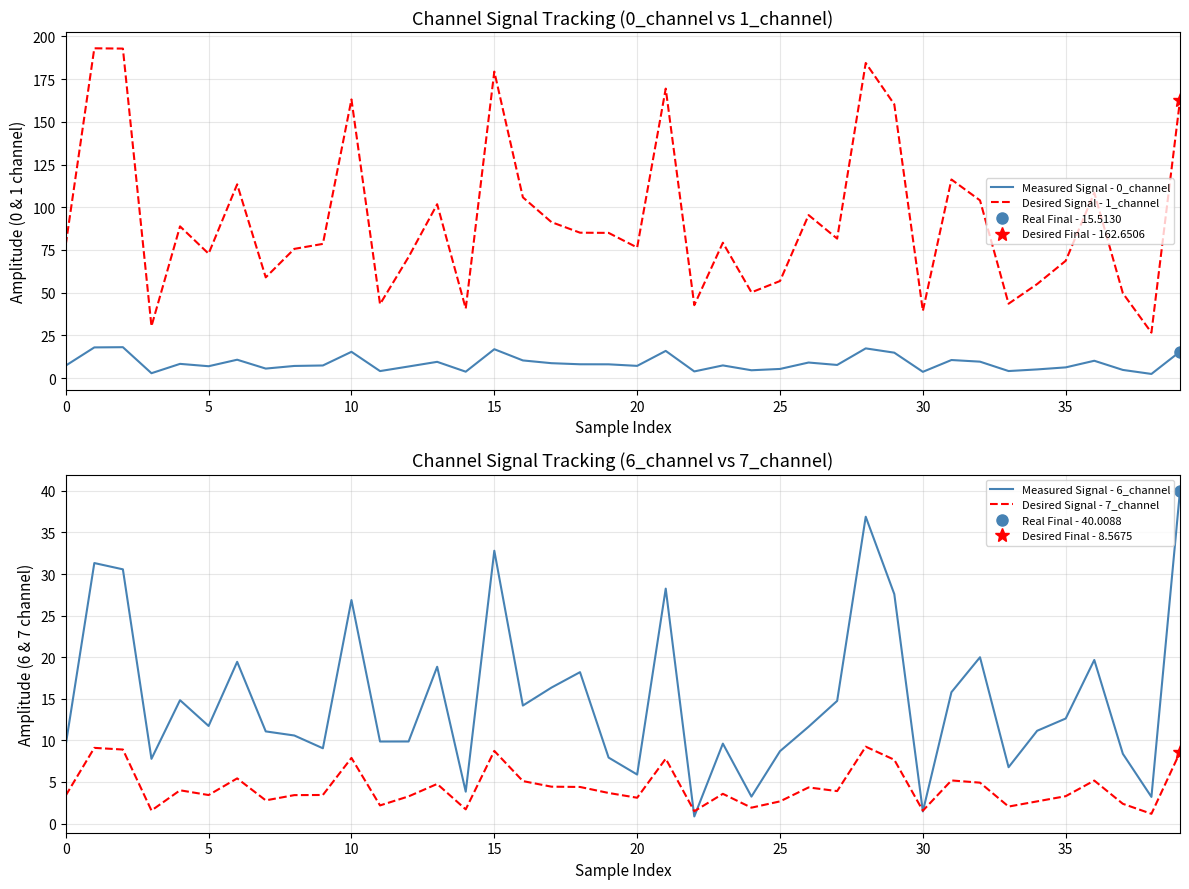

What is the average value of the Desired Signal - 7_channel series?

4.4